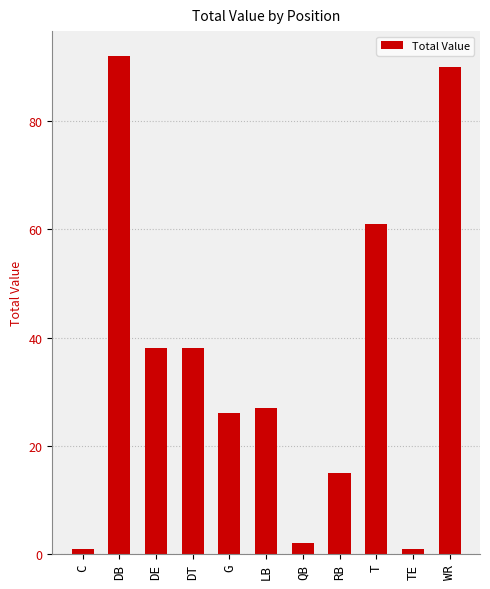

What is the label of the 4th bar from the right?

RB